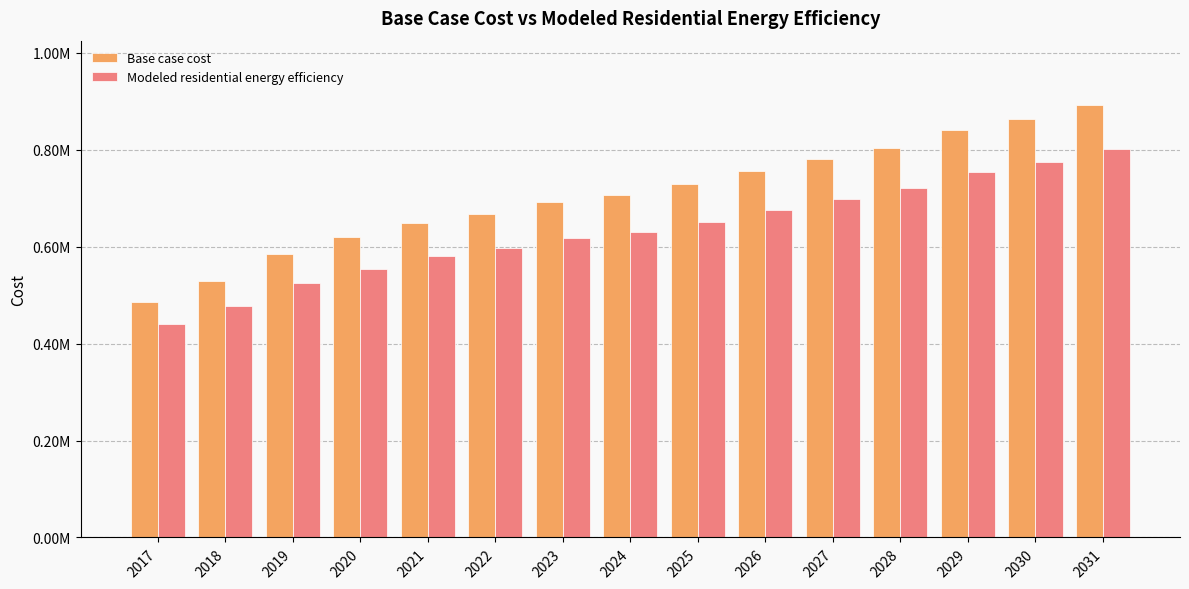

Is it true that Base case cost equals 475463.5 at 2031?

False